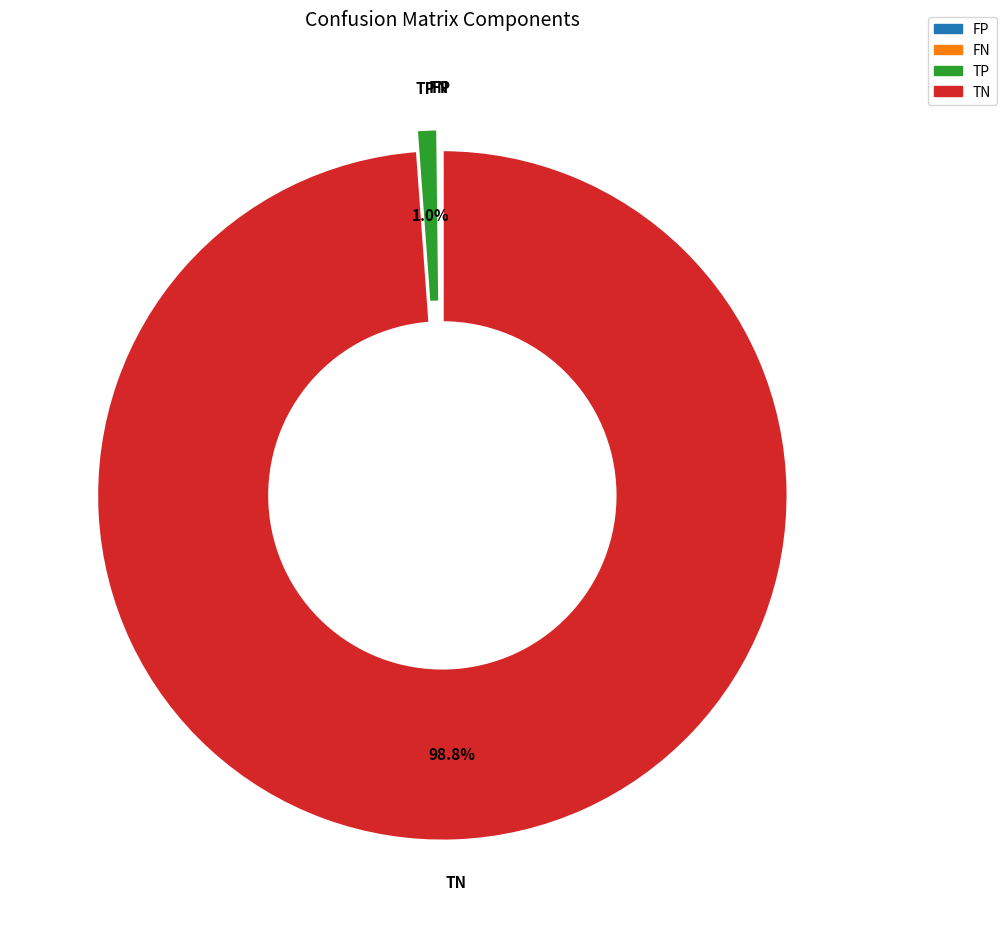

Which category has the biggest portion of the pie?

TN